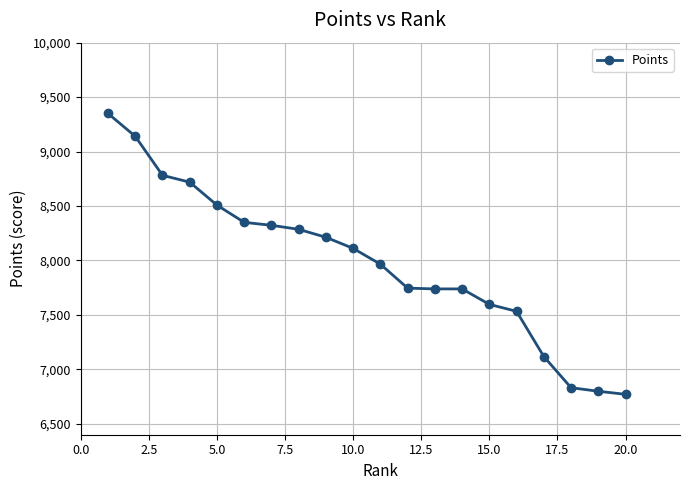

What is the minimum value shown in the chart?

6771